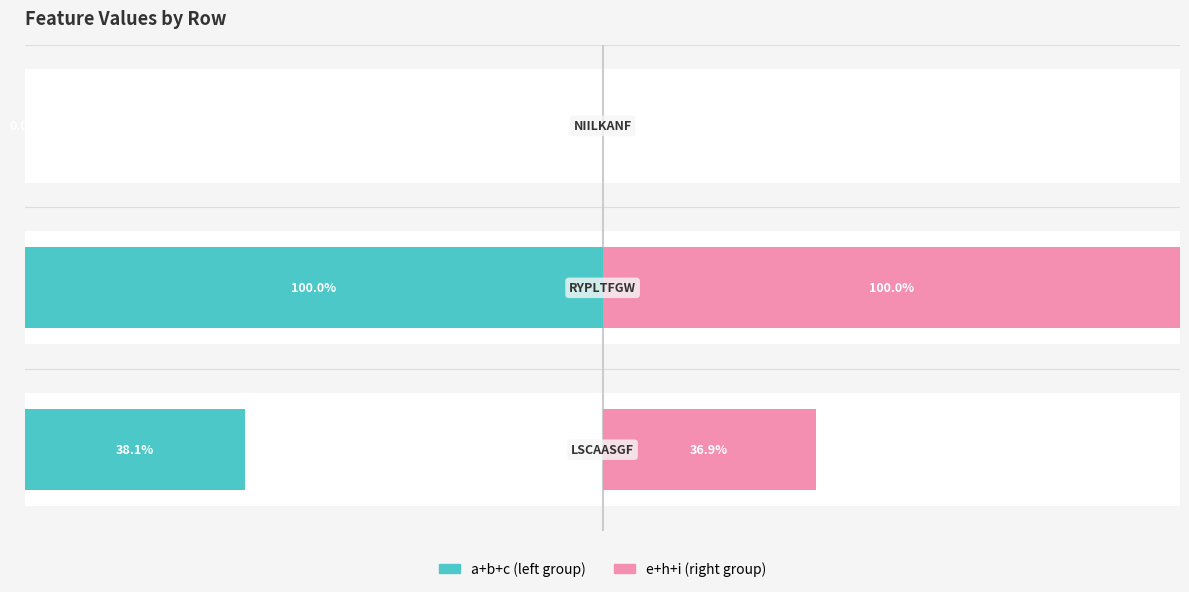

How many bars are there in each group?

2